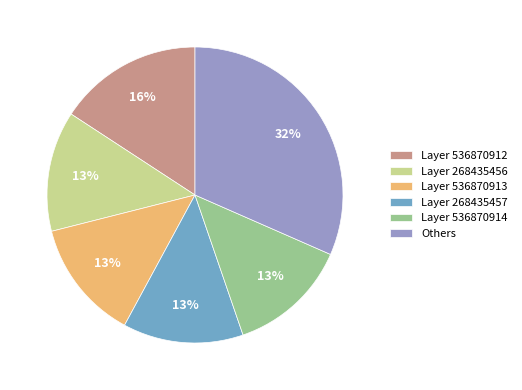

Combined, do Layer 536870913 and Others account for over 50%?

No